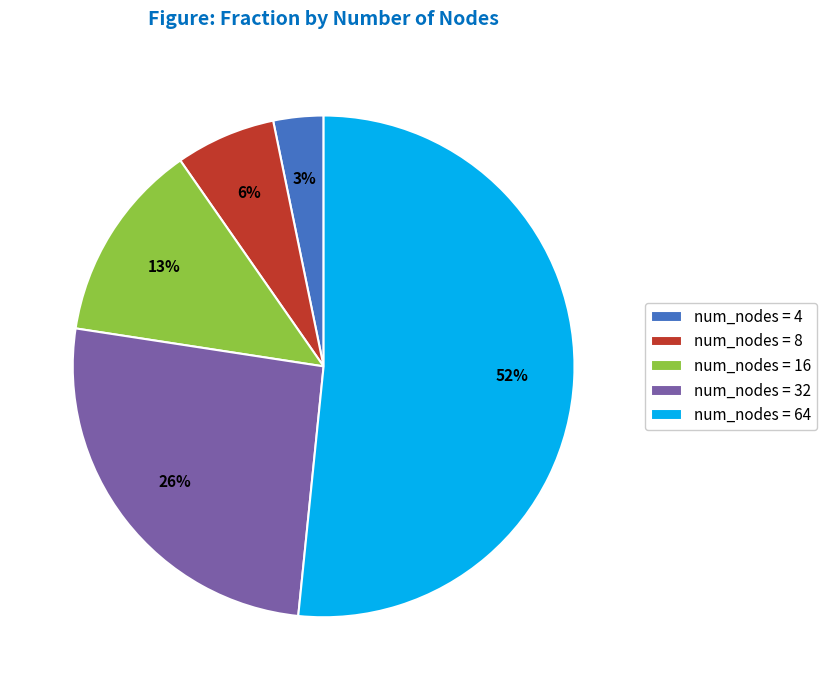

True or false: num_nodes = 4 accounts for 3% of the total.

True